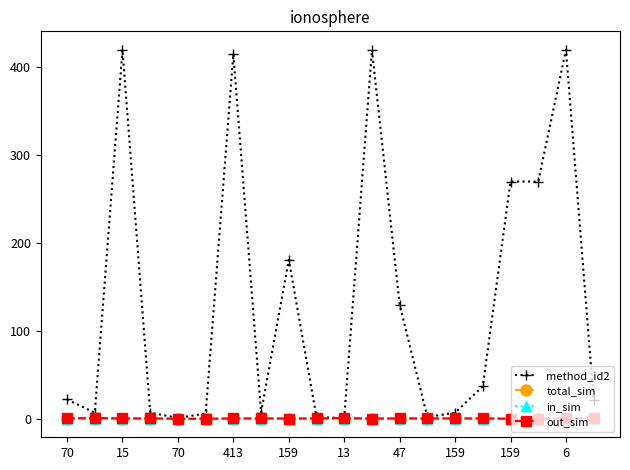

At how many categories does at least one series exceed 243?

6